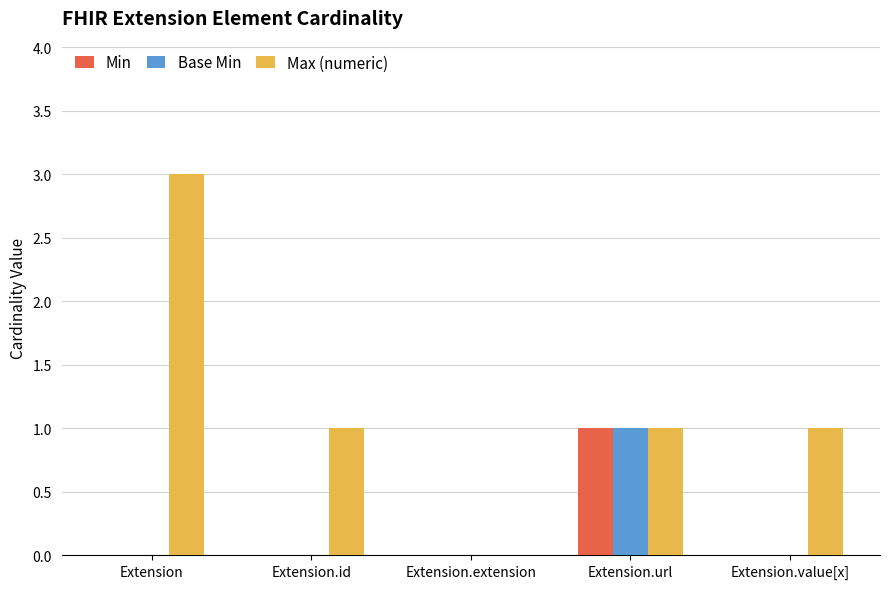

At which label does Max (numeric) reach its peak?

Extension